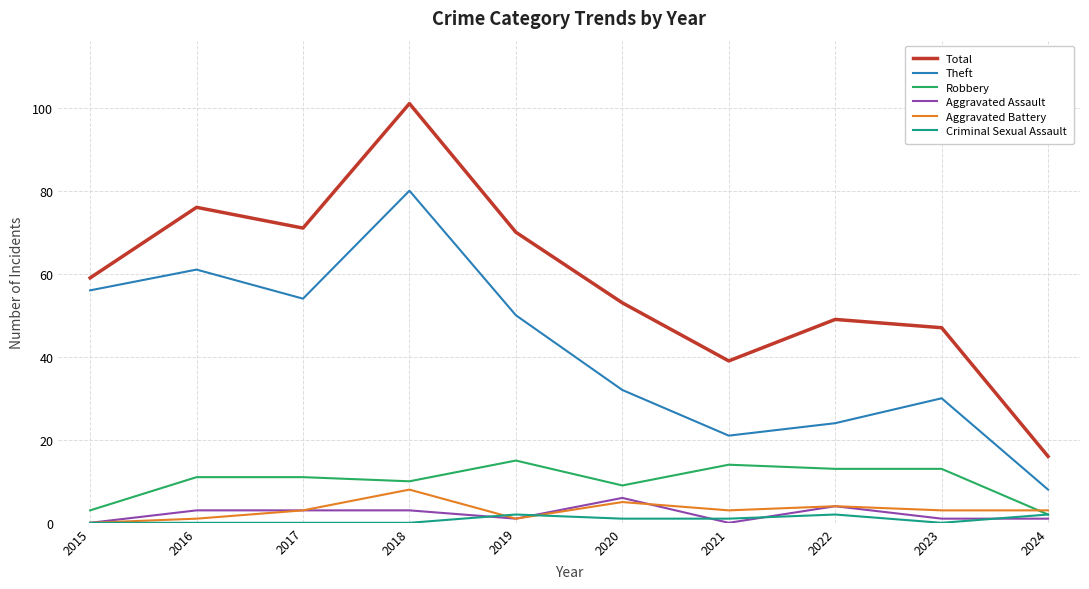

Which series has the widest spread of values?

Total